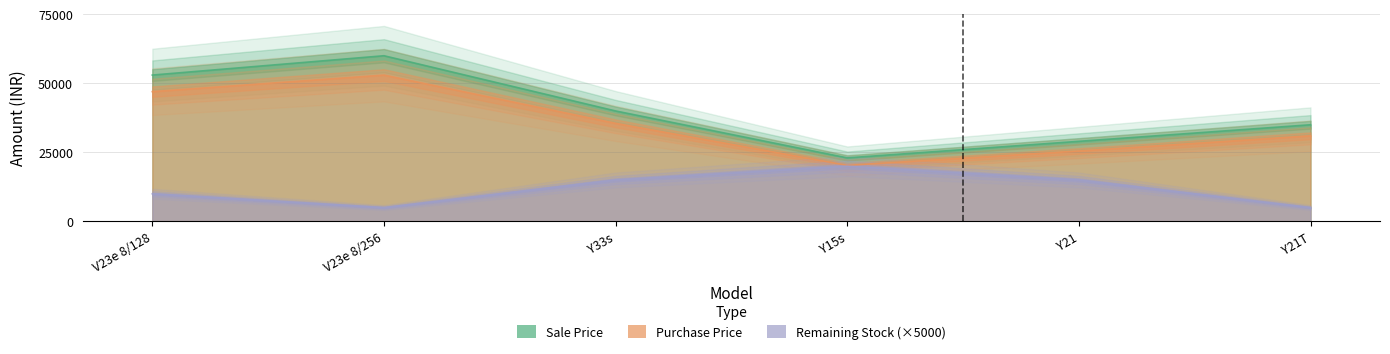

In Purchase Price, how many points are lower than both neighbors (excluding endpoints)?

1